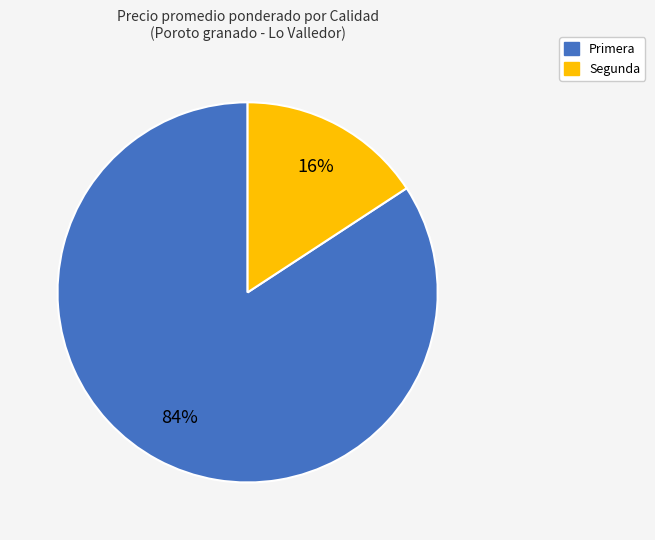

True or false: Segunda accounts for 16% of the total.

True